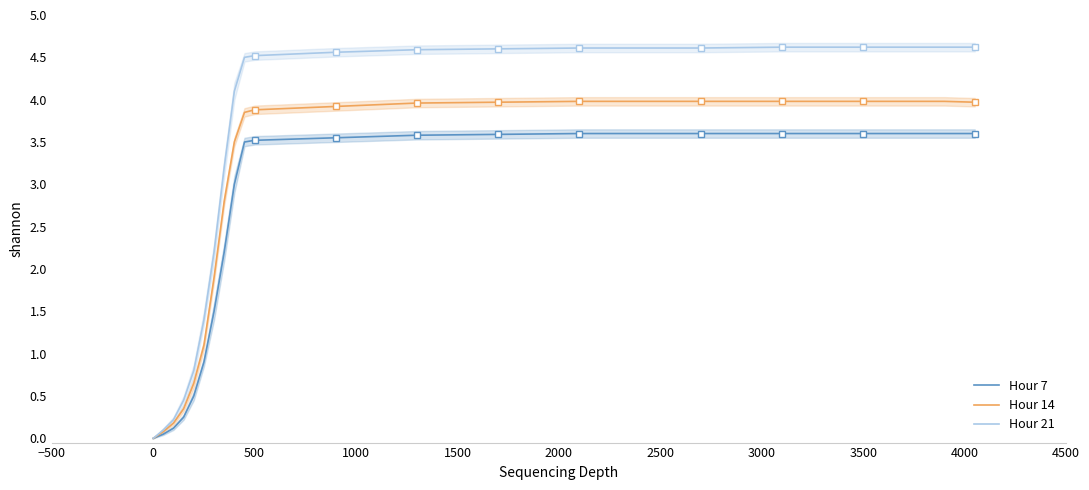

At how many categories does at least one series exceed 2?

15